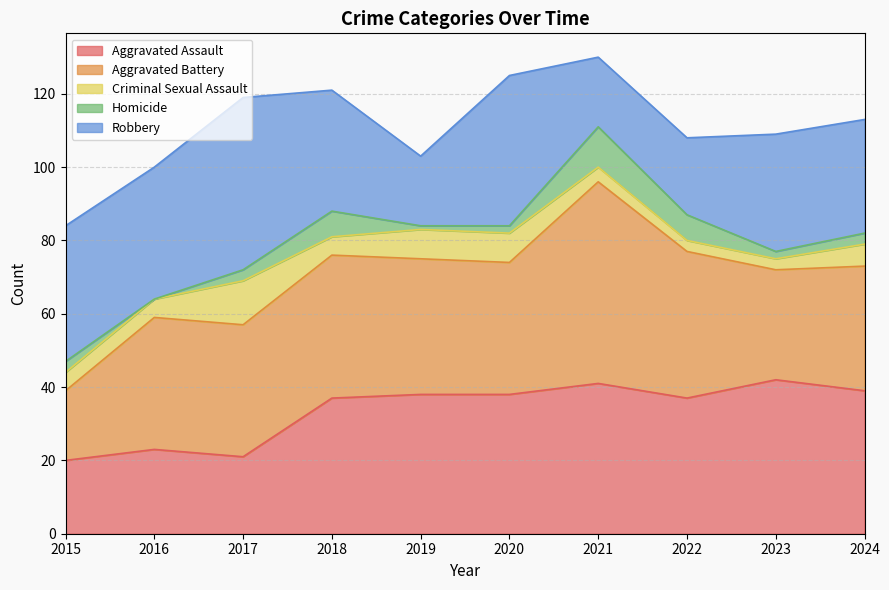

Does the chart have visible grid lines?

Yes